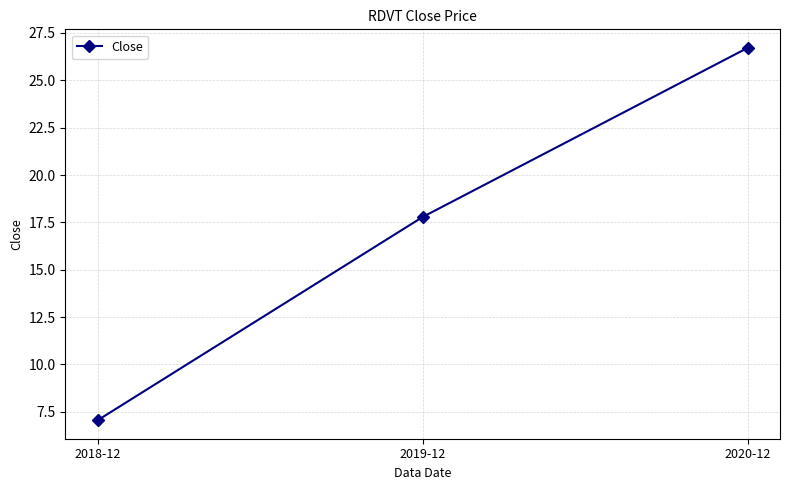

Reading right to left, list all the values displayed in this chart.

2020-12=26.7	2019-12=17.8	2018-12=7.1